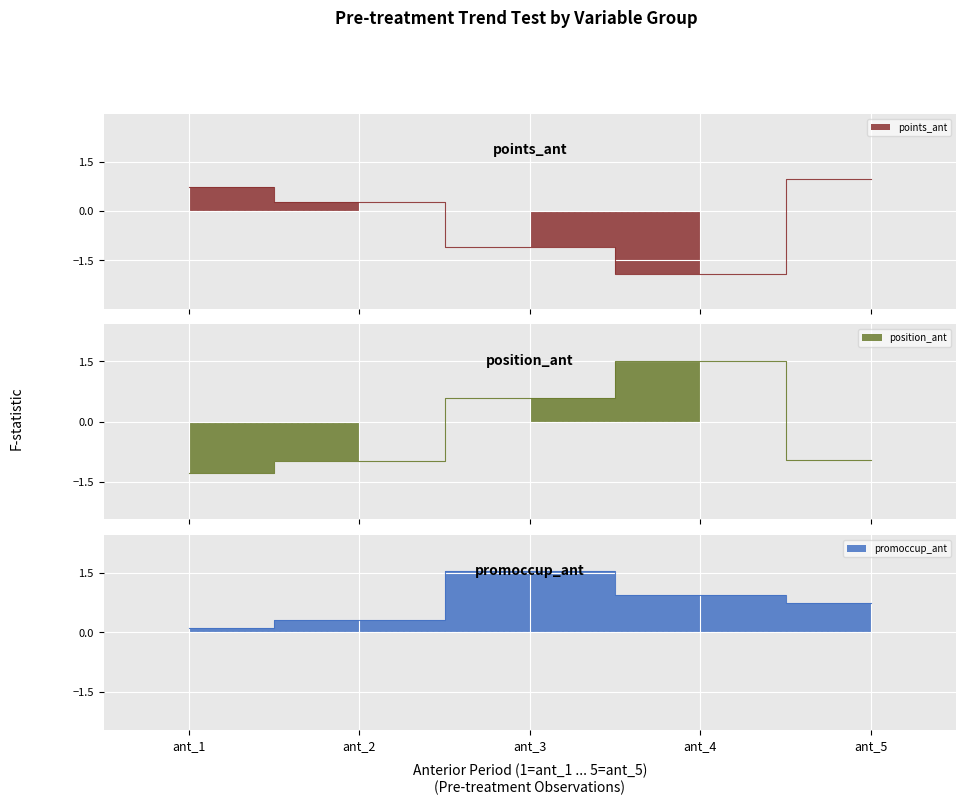

Which series ends up on top after the final intersection of promoccup_ant and points_ant?

points_ant